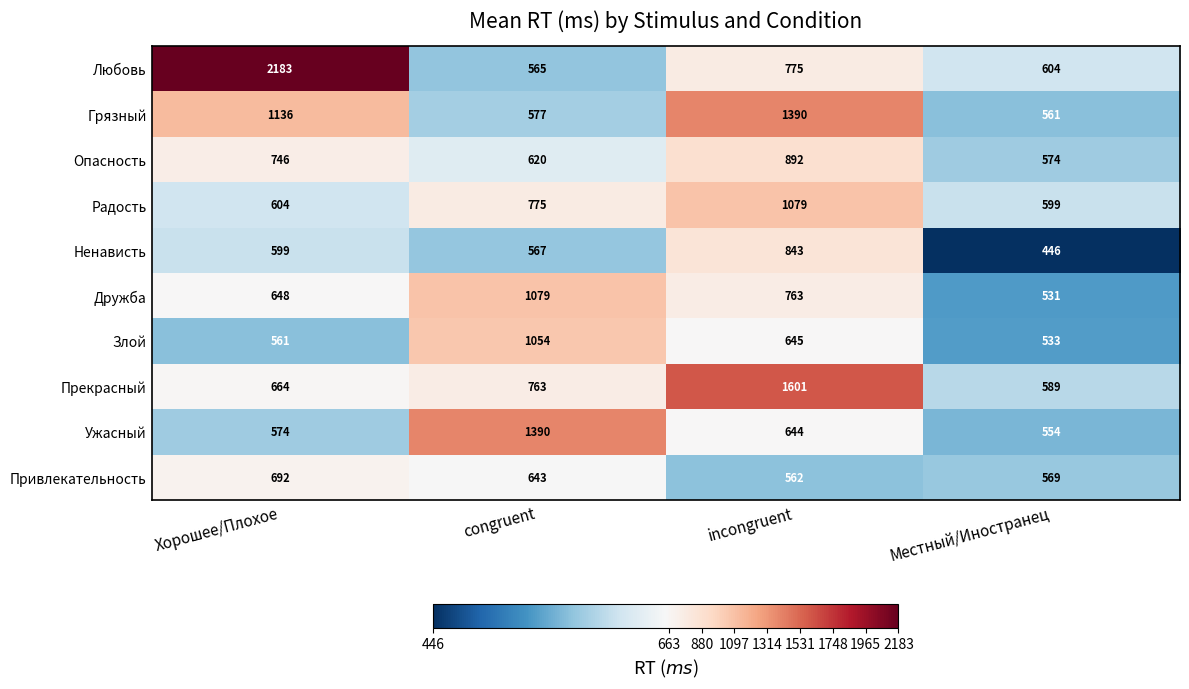

Rank the series at Хорошее/Плохое from lowest to highest value.

Злой, Ужасный, Ненависть, Радость, Дружба, Прекрасный, Привлекательность, Опасность, Грязный, Любовь